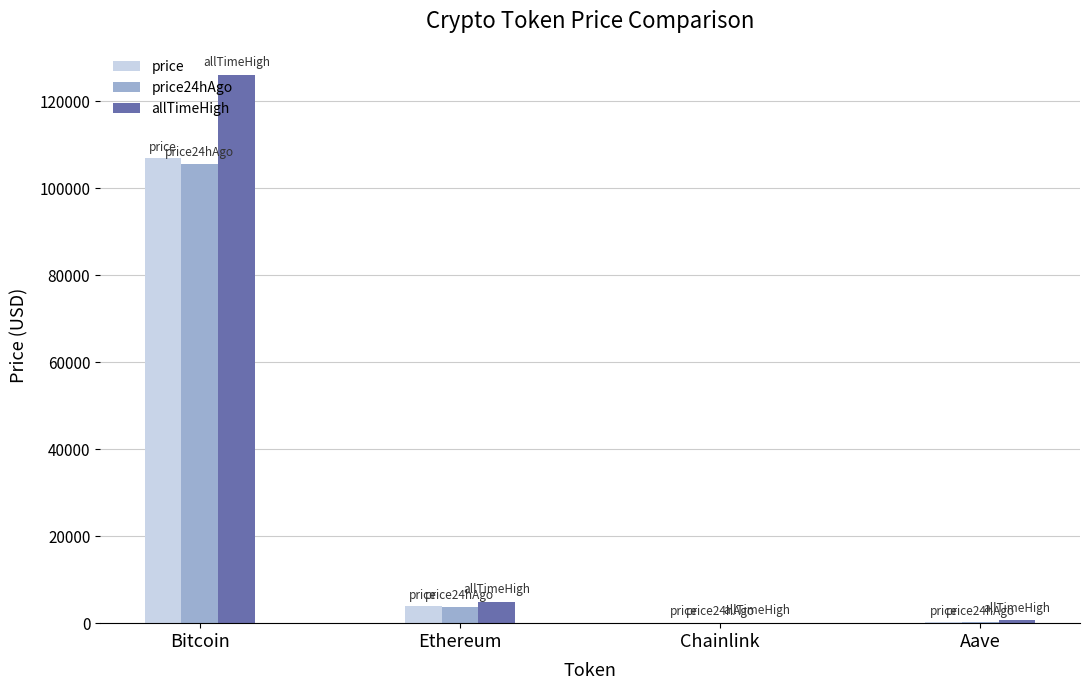

Which series has the largest range (max minus min)?

allTimeHigh